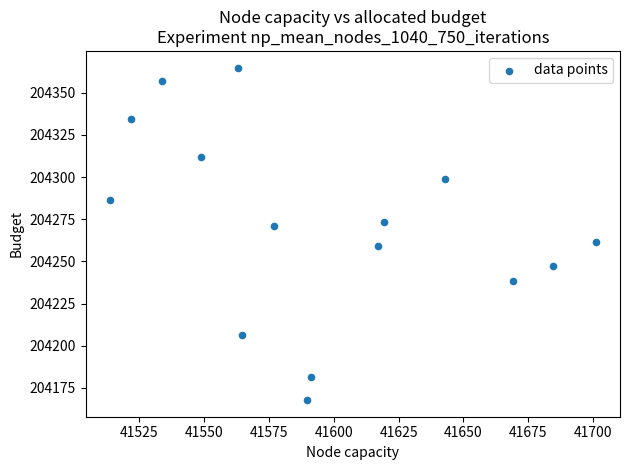

What is the range of X values (max minus min)?

187.4